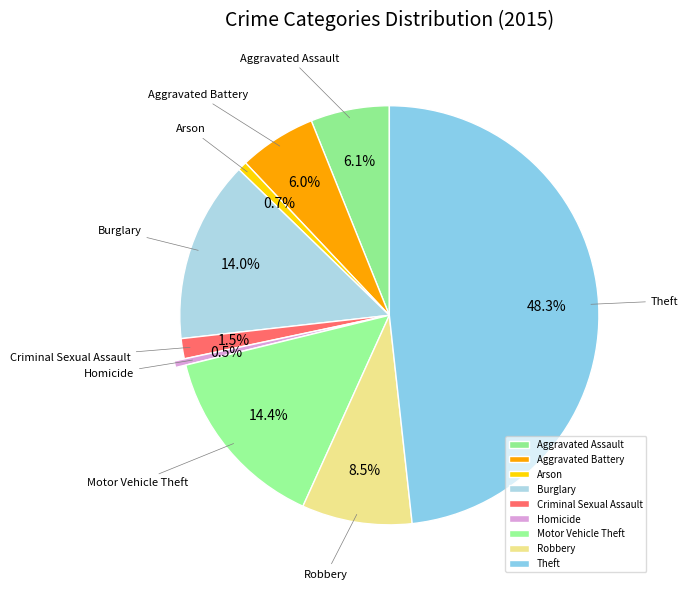

Combined, what portion of the pie is Criminal Sexual Assault and Robbery?

10.0%